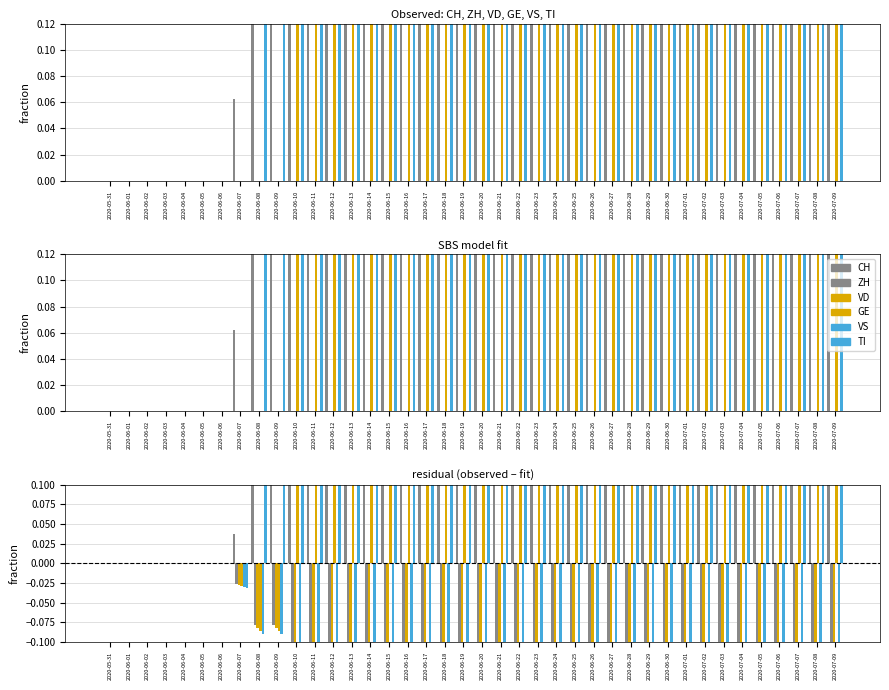

What is the difference between the highest and lowest values at 2020-06-18?

1.0